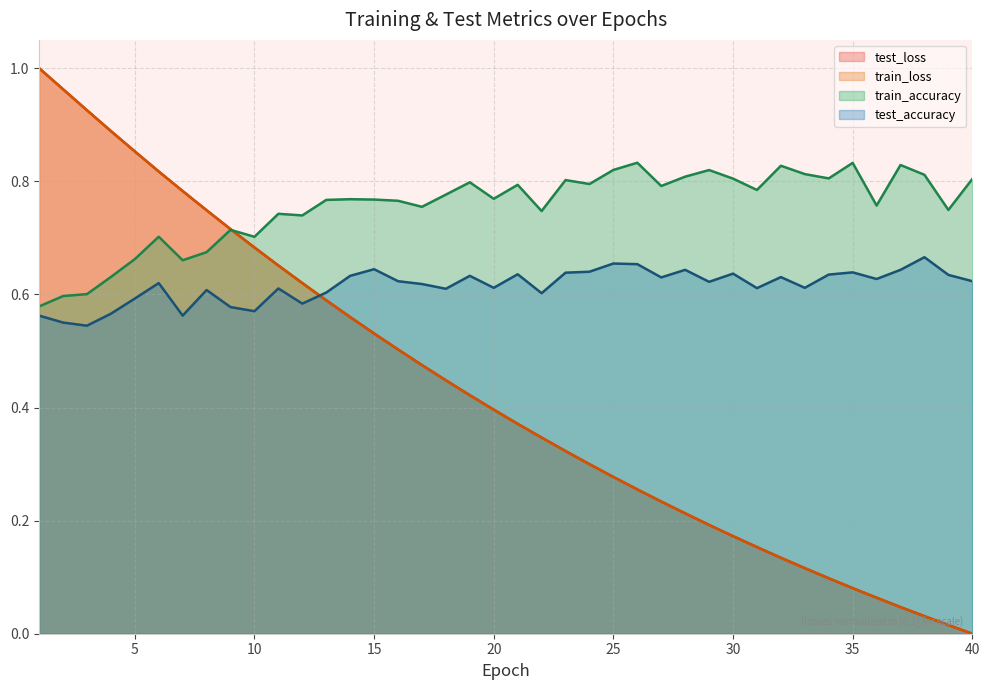

At which category is the sum across all series the highest?

1